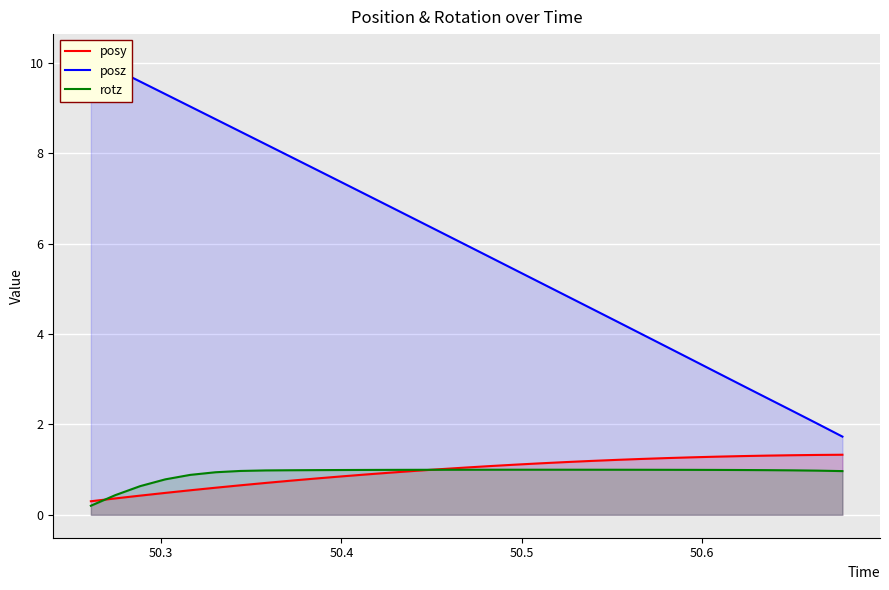

True or false: posy has more than 0 interior local peaks.

False